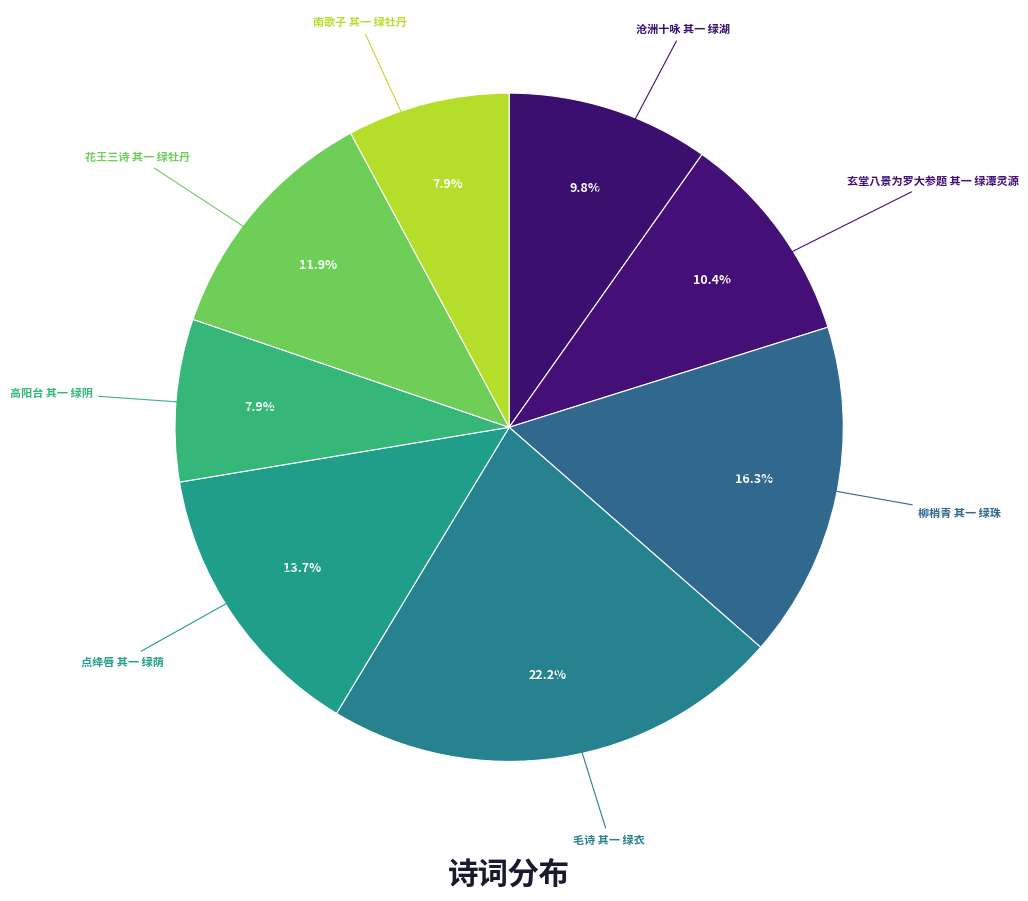

How many slices are in this pie chart?

8